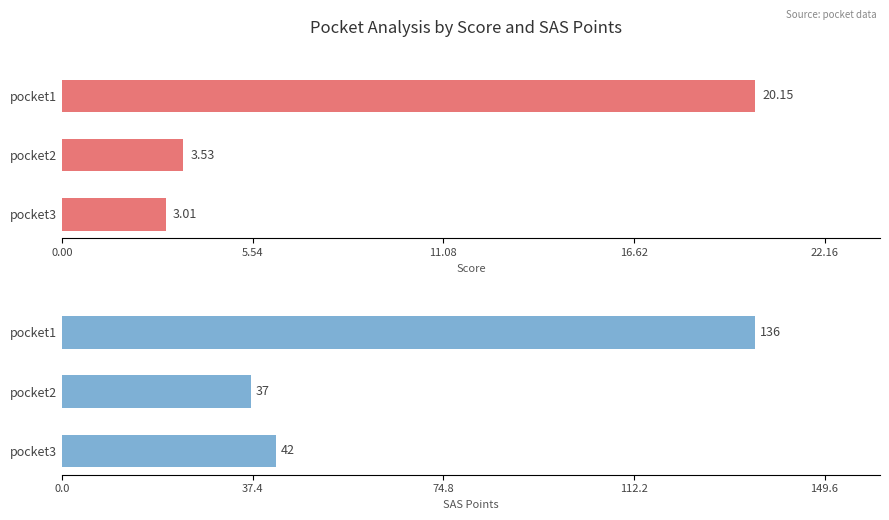

What is the greatest value displayed?

136.0